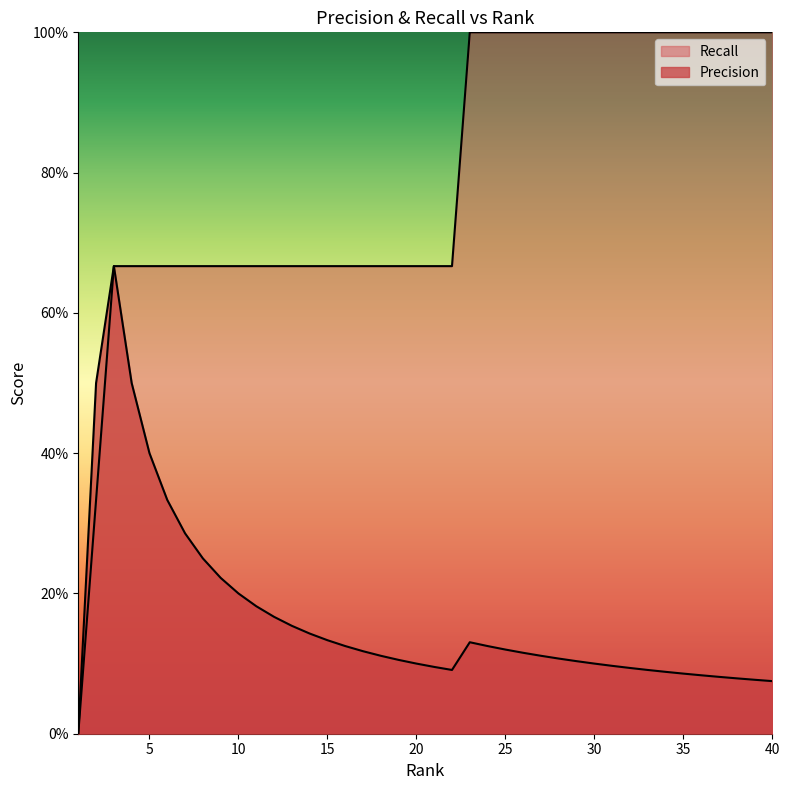

Does the chart display data point markers on the line(s)?

No